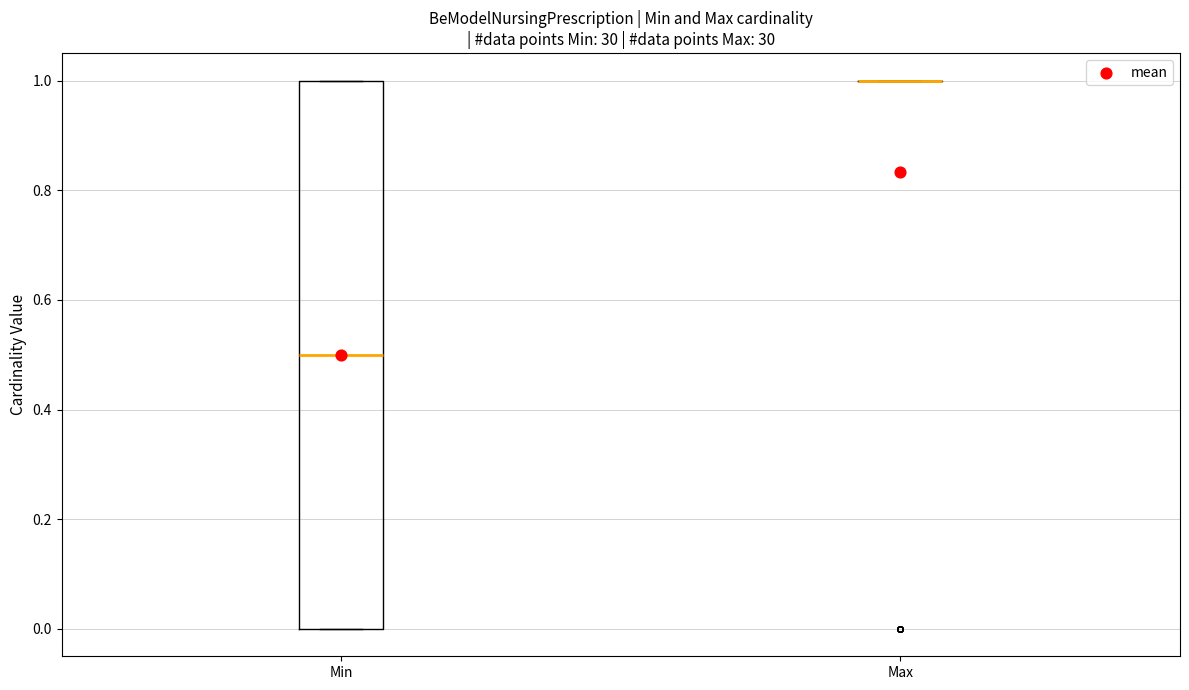

Where is the lower edge of the box for Min on the y-axis? The values are not printed on the chart, so give them approximately, as read against the axis.

0.0